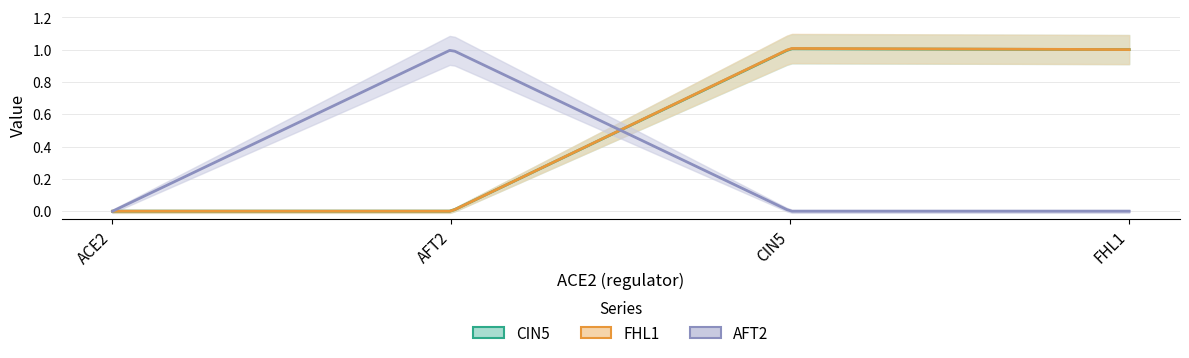

The value of CIN5 at AFT2 is 0.5. True or false?

False